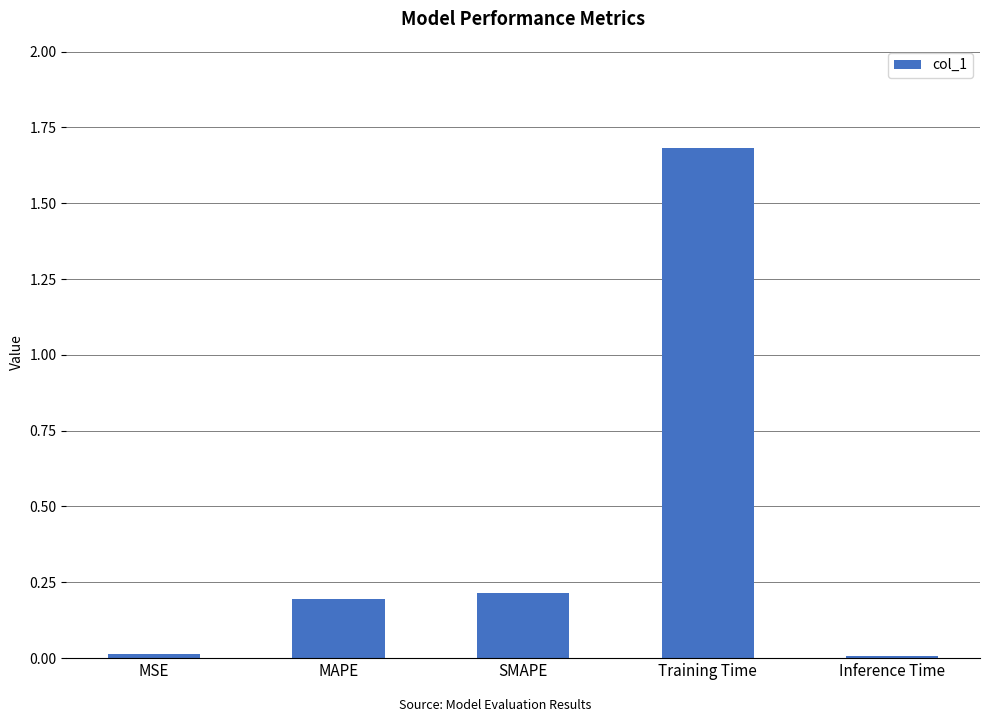

What is the change in value from SMAPE to Training Time?

+1.5